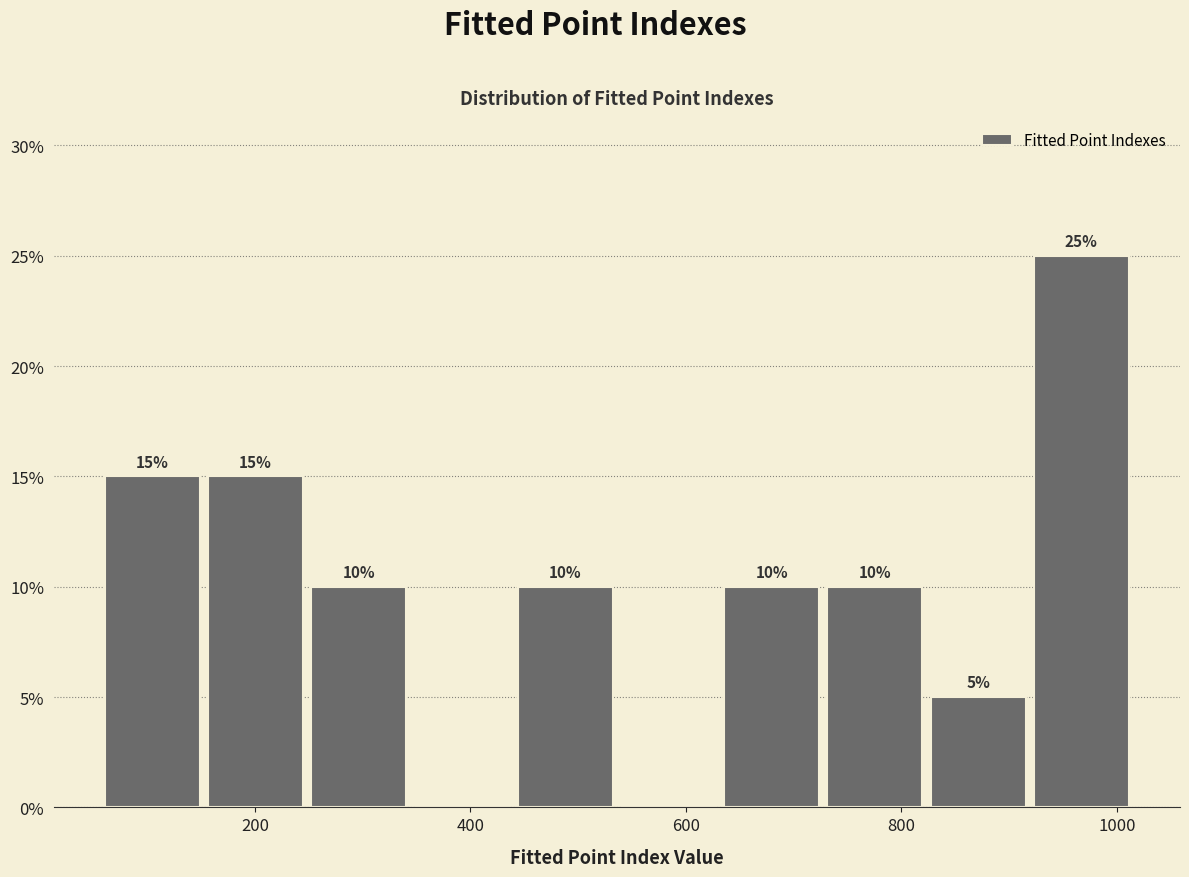

Over which range of the x-axis is the bar tallest?

920 to 1020